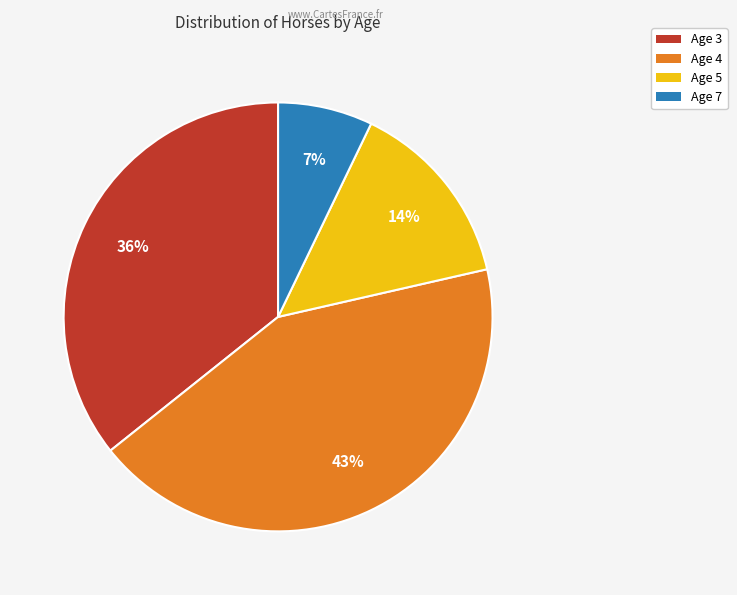

How many segments does this pie chart have?

4